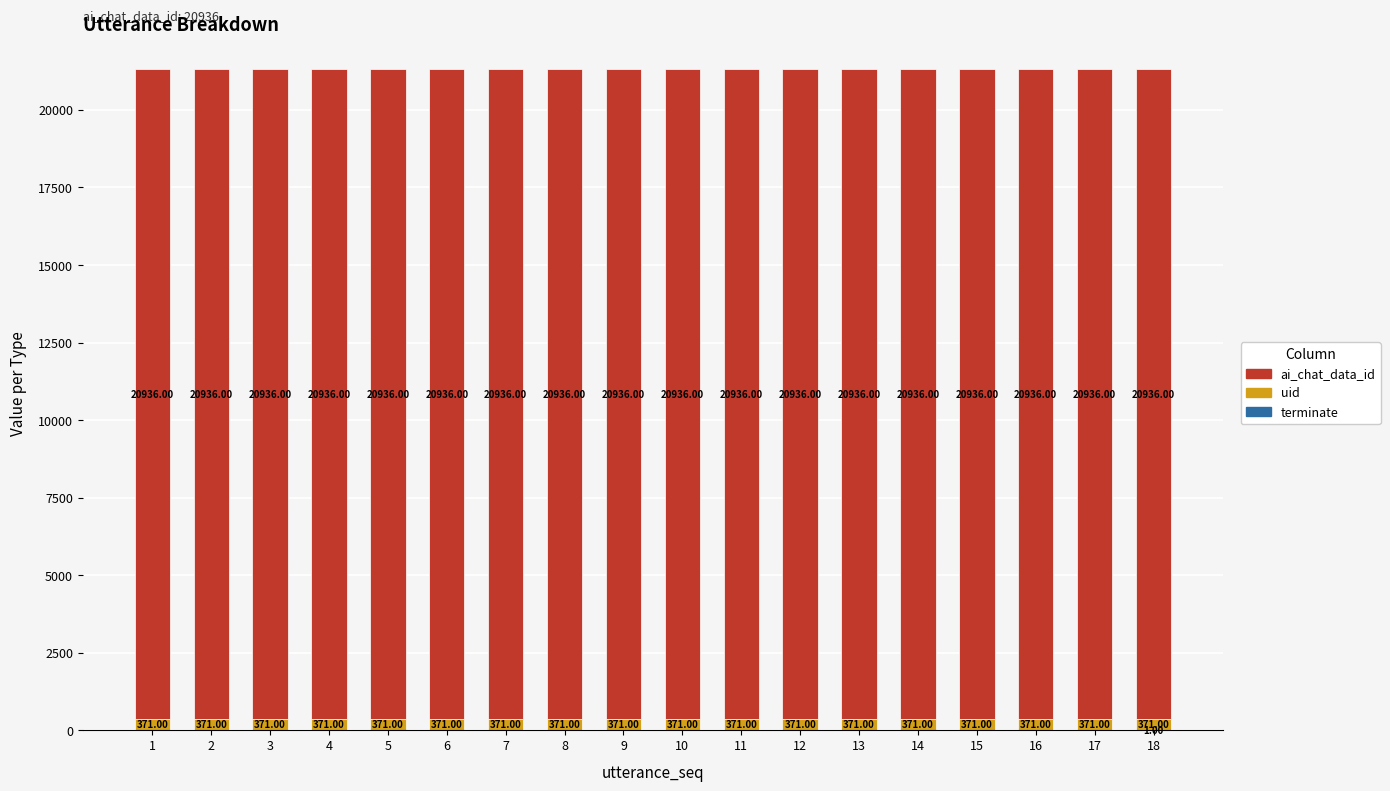

At which category is the sum across all series the highest?

18